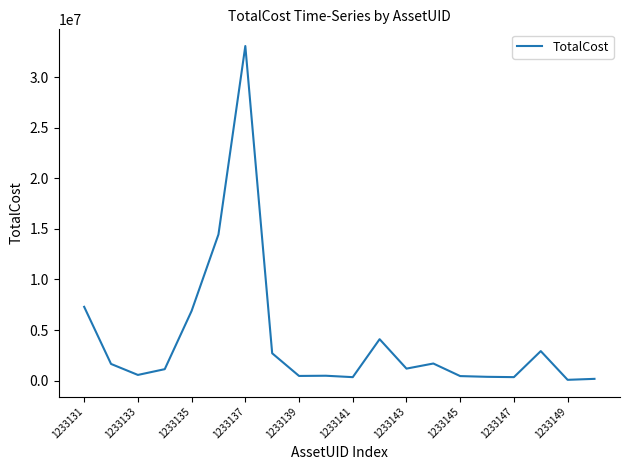

What is the difference between the maximum and minimum values?

32992916.8